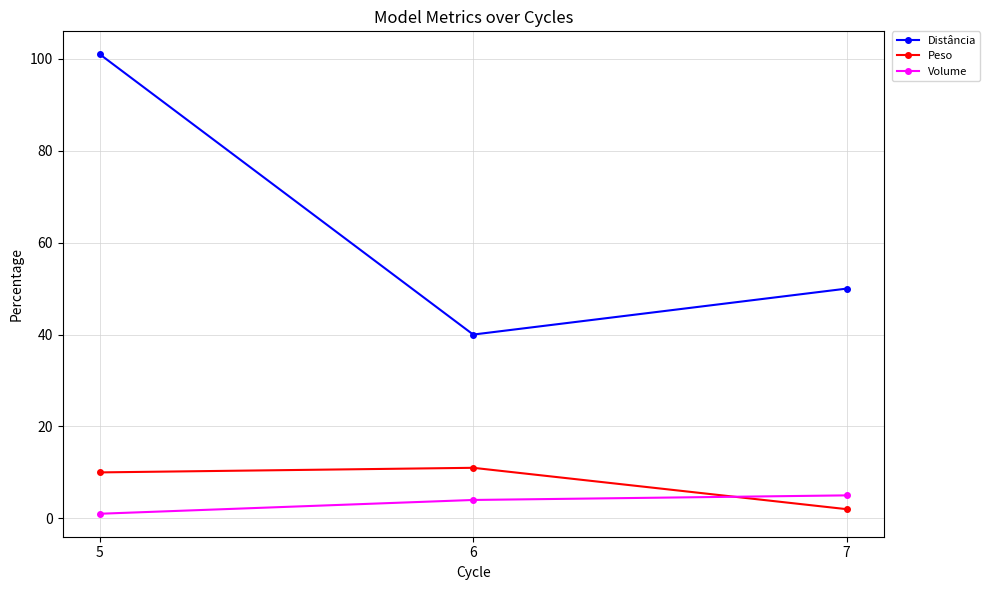

What is the difference between the maximum and minimum values in the Volume series?

4